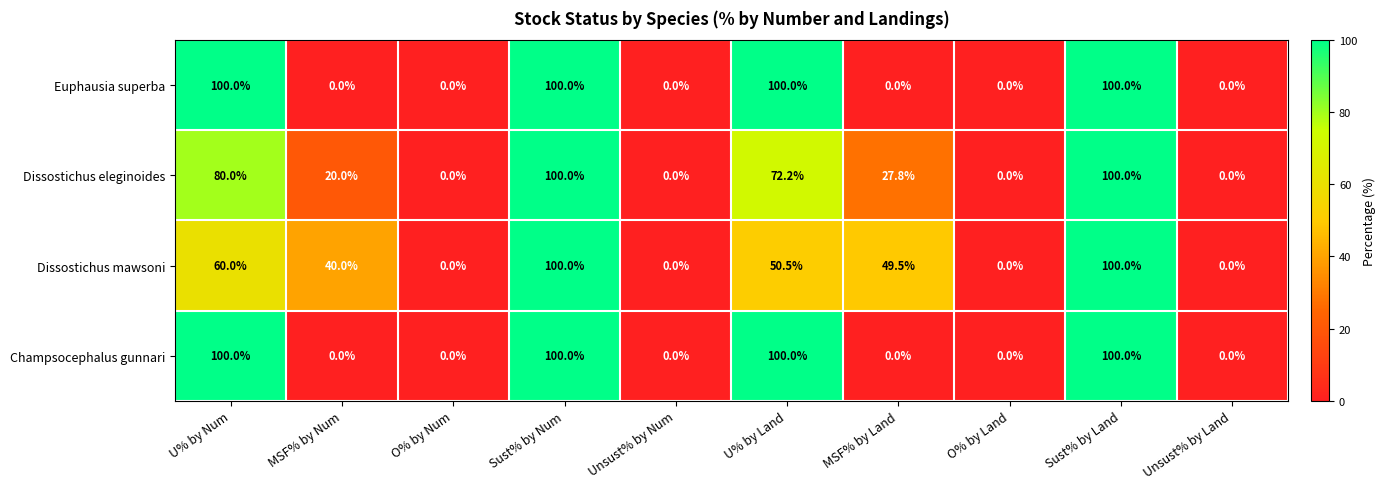

What is the total value across all series at MSF% by Num?

60.0